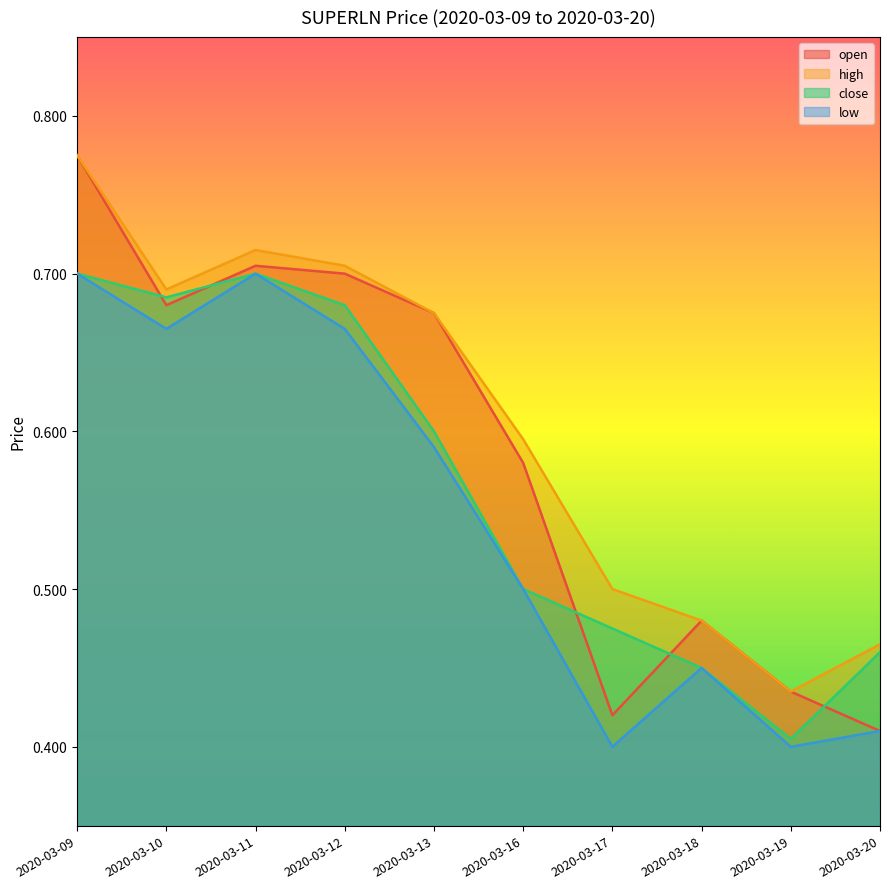

What is the sum of all low values?

5.5